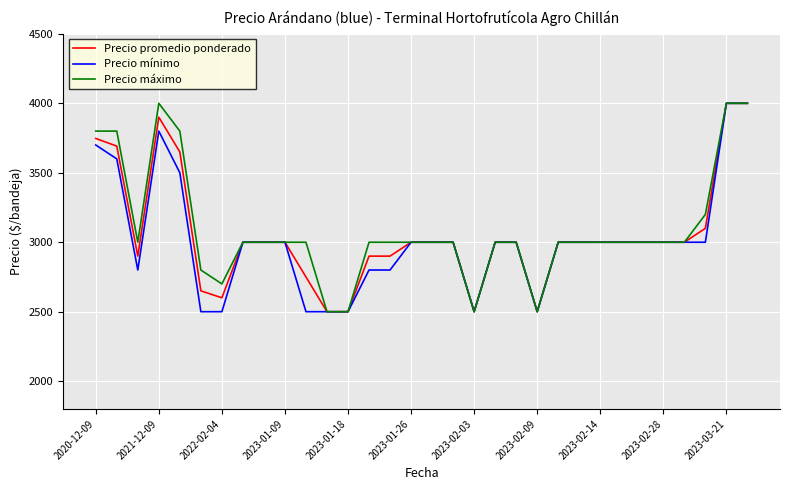

What is the maximum value for Precio promedio ponderado?

4000